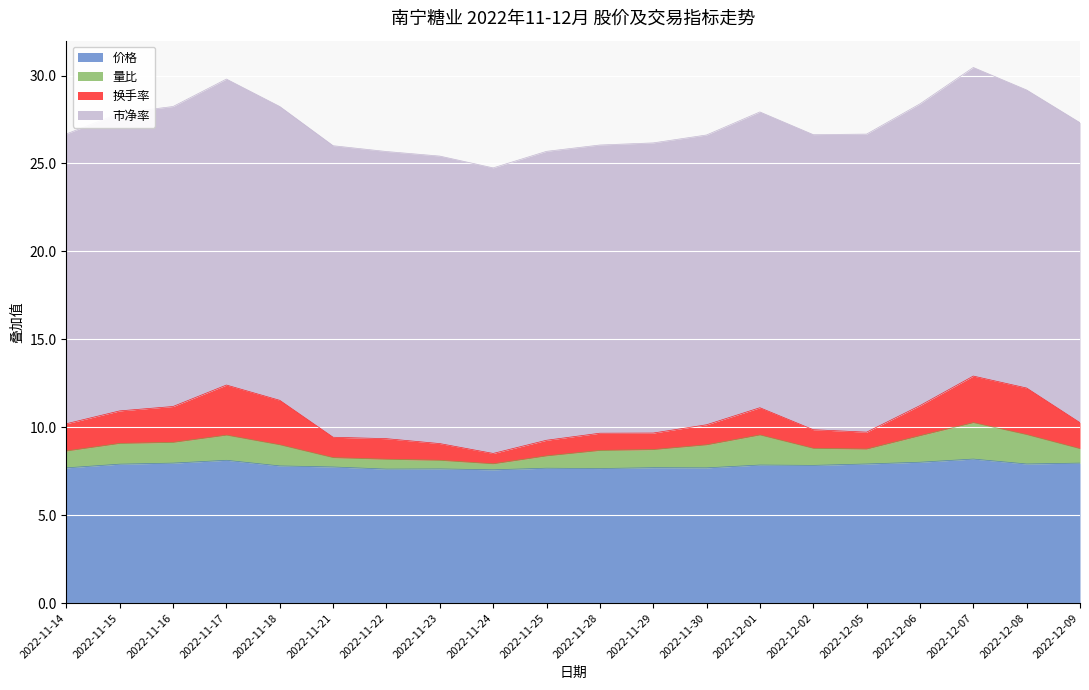

At which category does 换手率 reach its first local valley?

2022-11-21